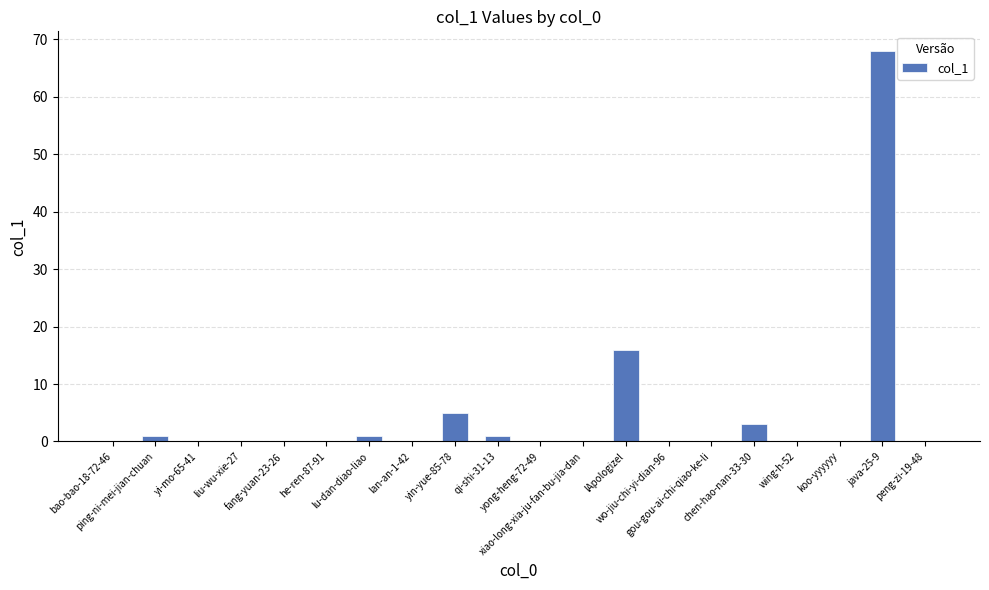

What is the maximum value shown in the chart?

68